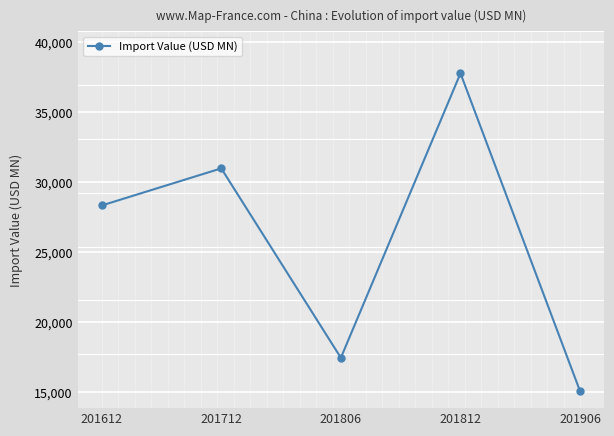

What is the sum of the values at 201806 and 201712?

48444.1